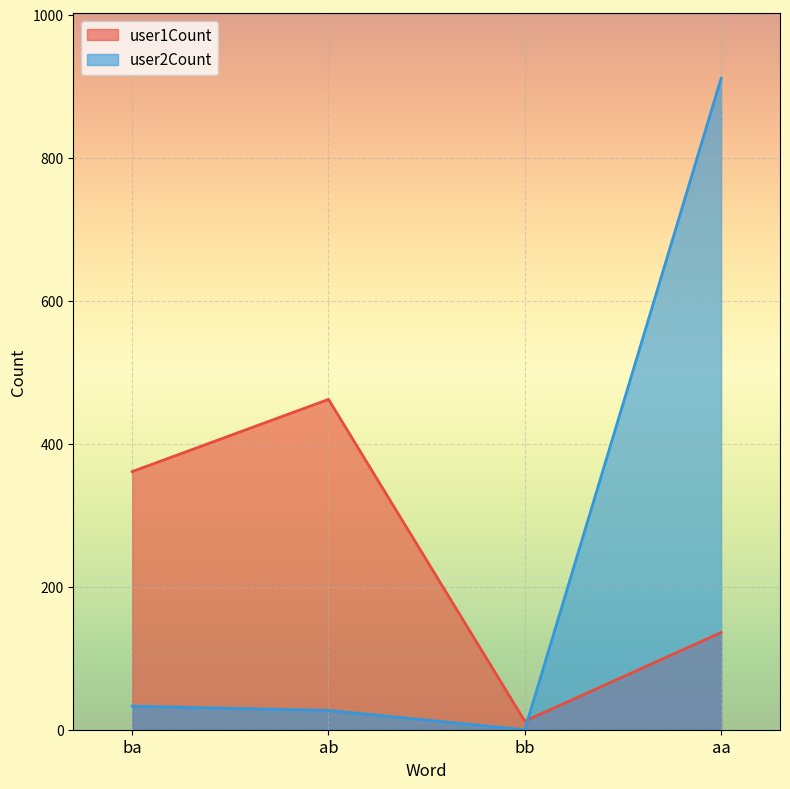

What position from the right is aa?

1